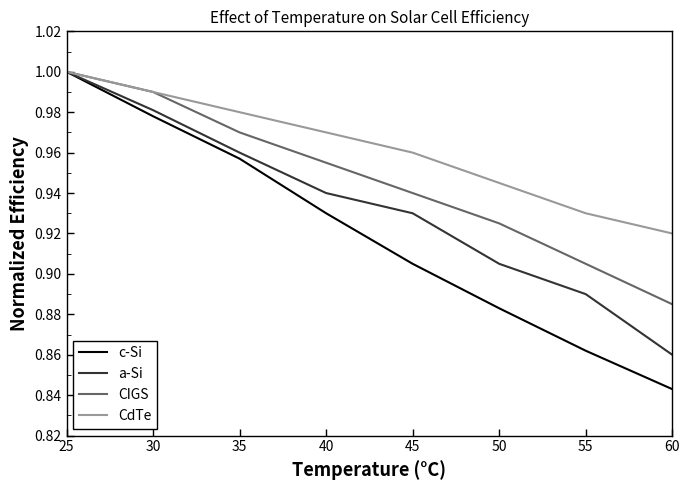

What is the total value across all series at 55?

3.6